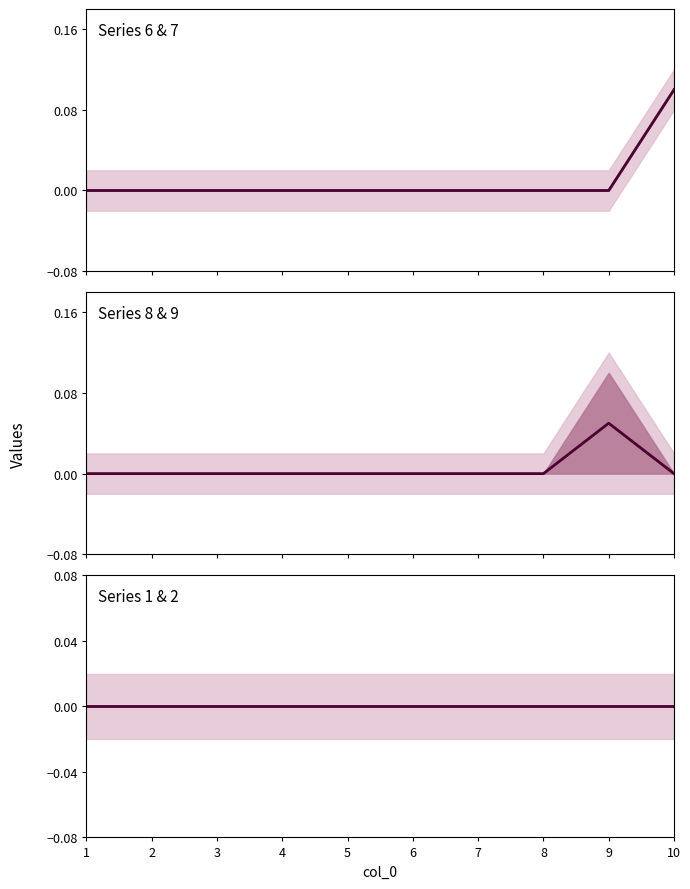

Which series has the largest total across all categories?

6